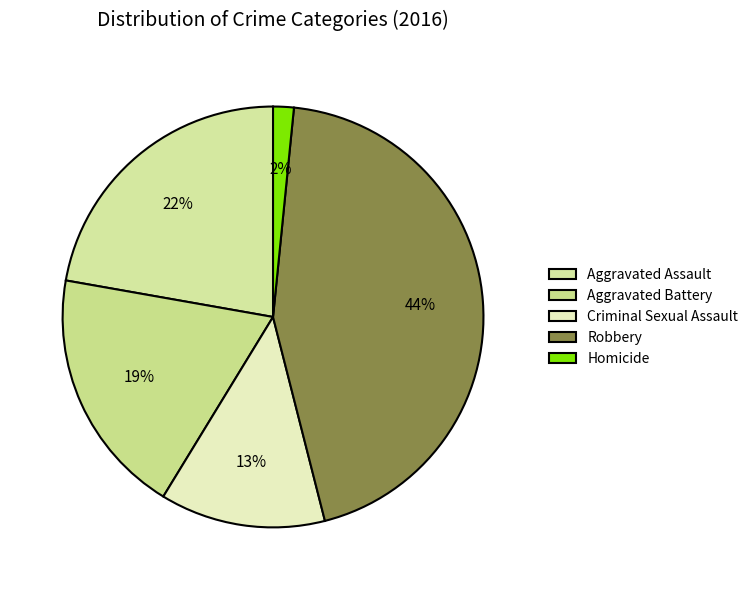

What percentage is NOT represented by Aggravated Assault?

77.8%